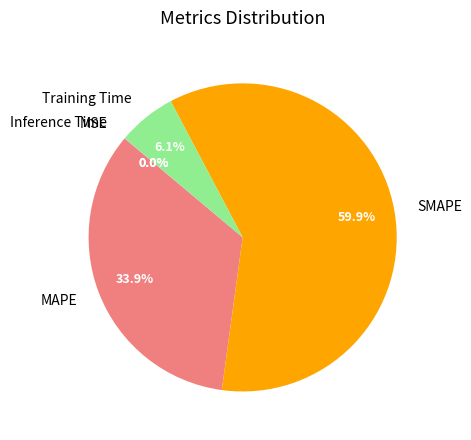

Is there any slice that represents more than half of the pie?

Yes